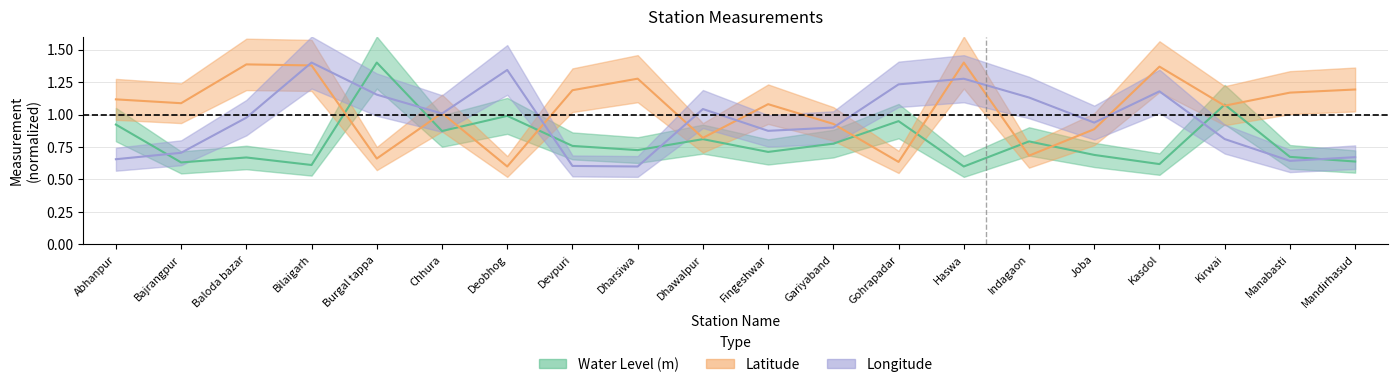

Reading right to left, extract all data points from this chart.

water_level (in m): Mandirhasud=0.6	Manabasti=0.7	Kirwai=1.1	Kasdol=0.6	Joba=0.7	Indagaon=0.8	Haswa=0.6	Gohrapadar=0.9	Gariyaband=0.8	Fingeshwar=0.7	Dhawalpur=0.8	Dharsiwa=0.7	Devpuri=0.8	Deobhog=1.0	Chhura=0.9	Burgal tappa=1.4	Bilaigarh=0.6	Baloda bazar=0.7	Bajrangpur=0.6	Abhanpur=0.9
lat: Mandirhasud=1.2	Manabasti=1.2	Kirwai=1.1	Kasdol=1.4	Joba=0.9	Indagaon=0.7	Haswa=1.4	Gohrapadar=0.6	Gariyaband=0.9	Fingeshwar=1.1	Dhawalpur=0.8	Dharsiwa=1.3	Devpuri=1.2	Deobhog=0.6	Chhura=1.0	Burgal tappa=0.7	Bilaigarh=1.4	Baloda bazar=1.4	Bajrangpur=1.1	Abhanpur=1.1
long: Mandirhasud=0.7	Manabasti=0.6	Kirwai=0.8	Kasdol=1.2	Joba=0.9	Indagaon=1.1	Haswa=1.3	Gohrapadar=1.2	Gariyaband=0.9	Fingeshwar=0.9	Dhawalpur=1.0	Dharsiwa=0.6	Devpuri=0.6	Deobhog=1.3	Chhura=1.0	Burgal tappa=1.2	Bilaigarh=1.4	Baloda bazar=1.0	Bajrangpur=0.7	Abhanpur=0.7